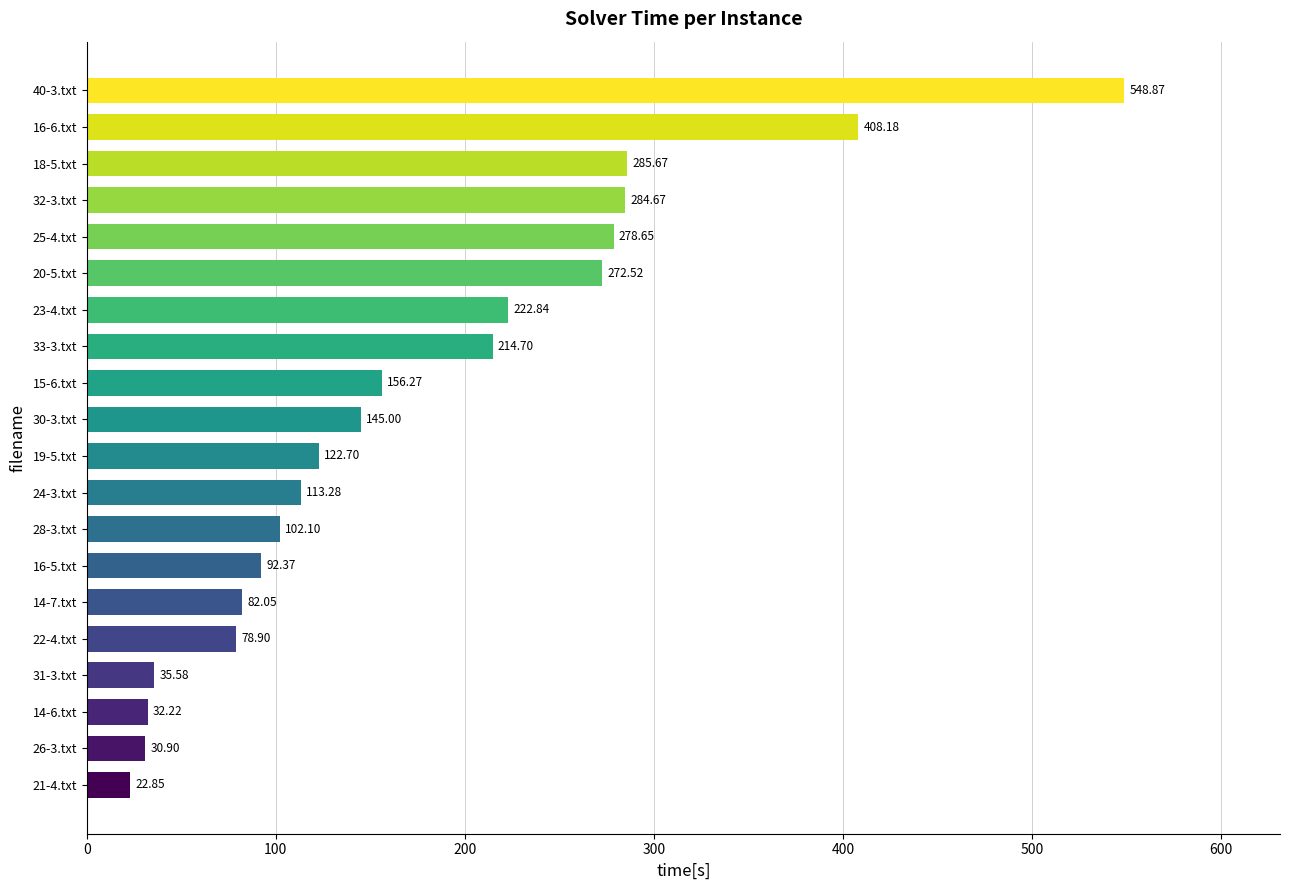

What is the average value?

176.5